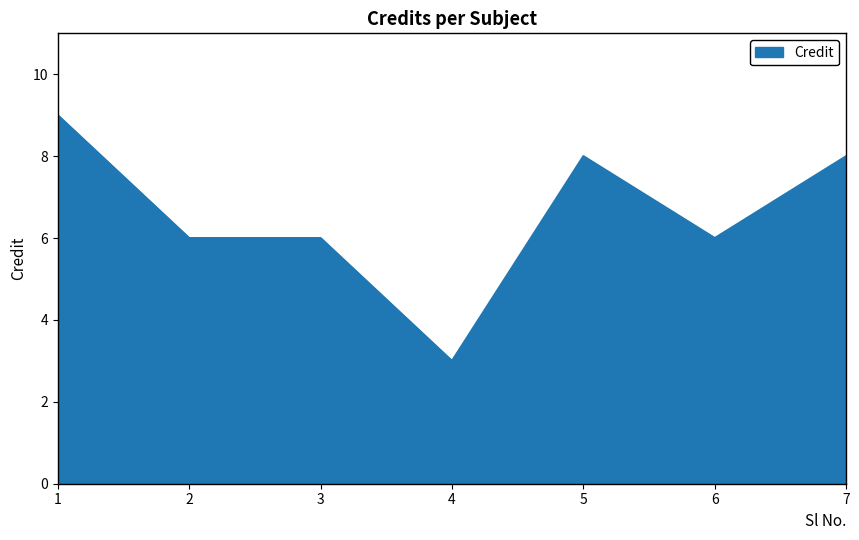

The chart shows a value of 6 at 2. True or false?

True